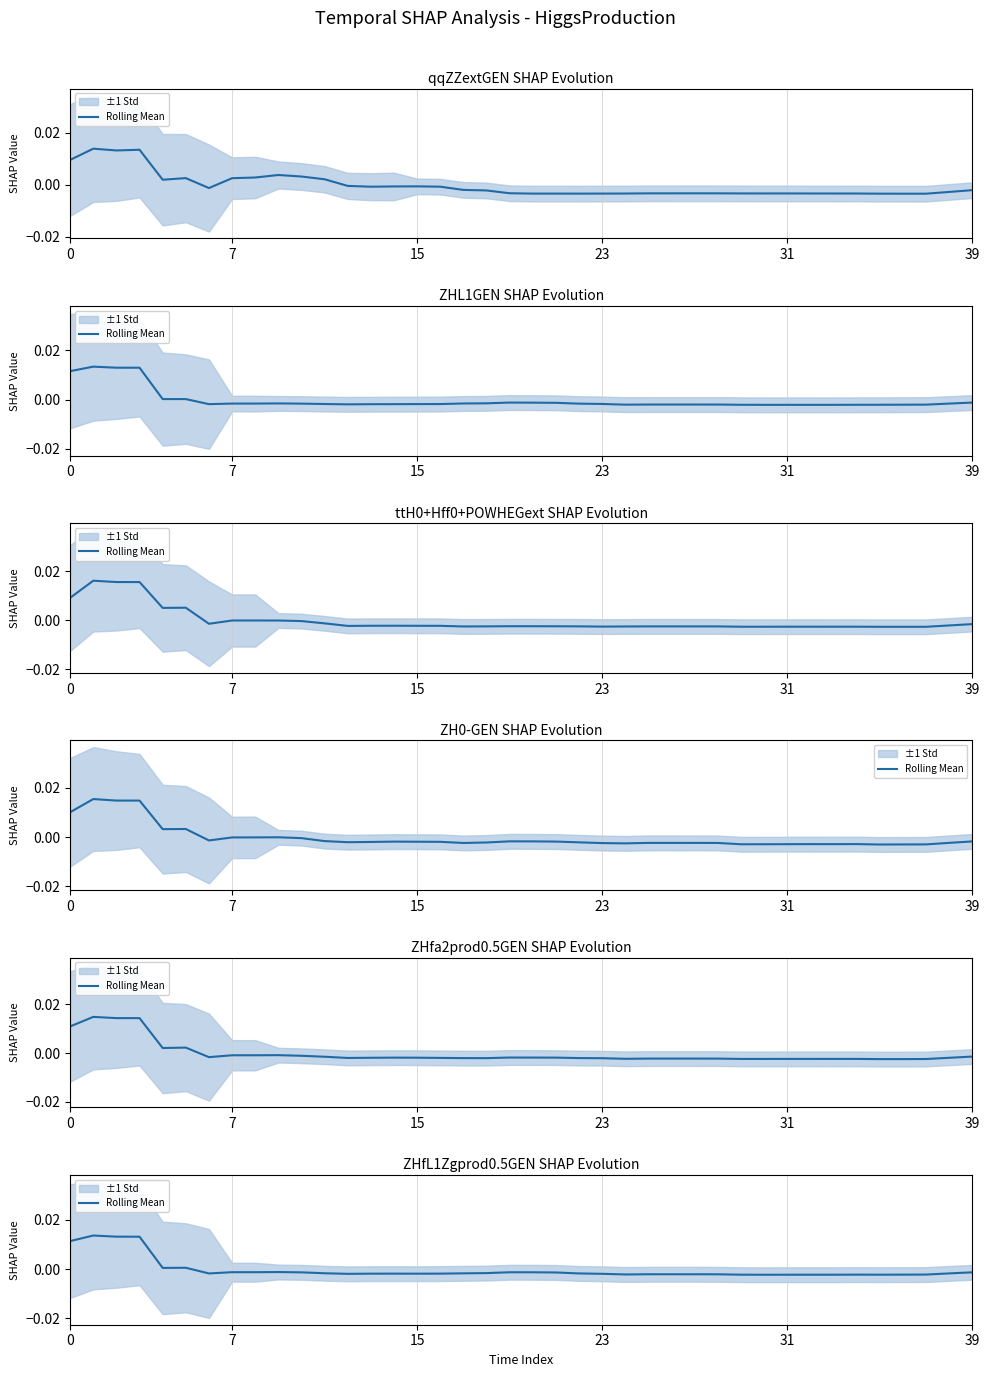

At which category does the chart reach its minimum across all series?

30